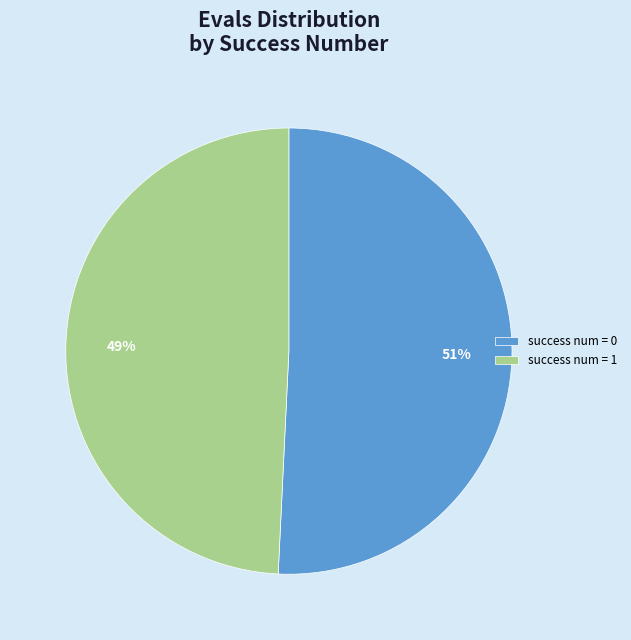

Does any single category account for the majority?

Yes